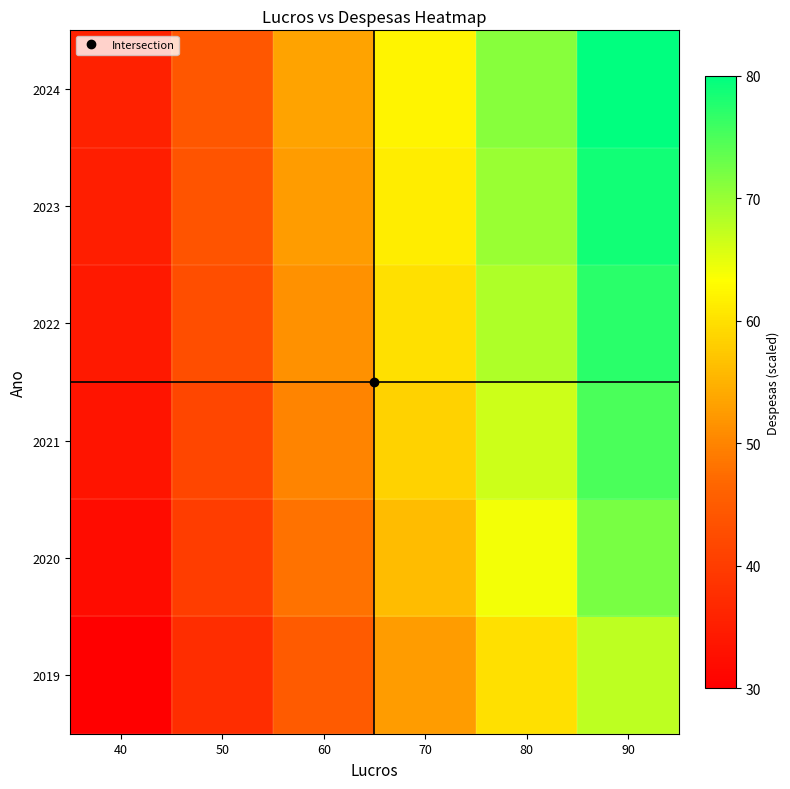

How many series are shown in this chart?

6